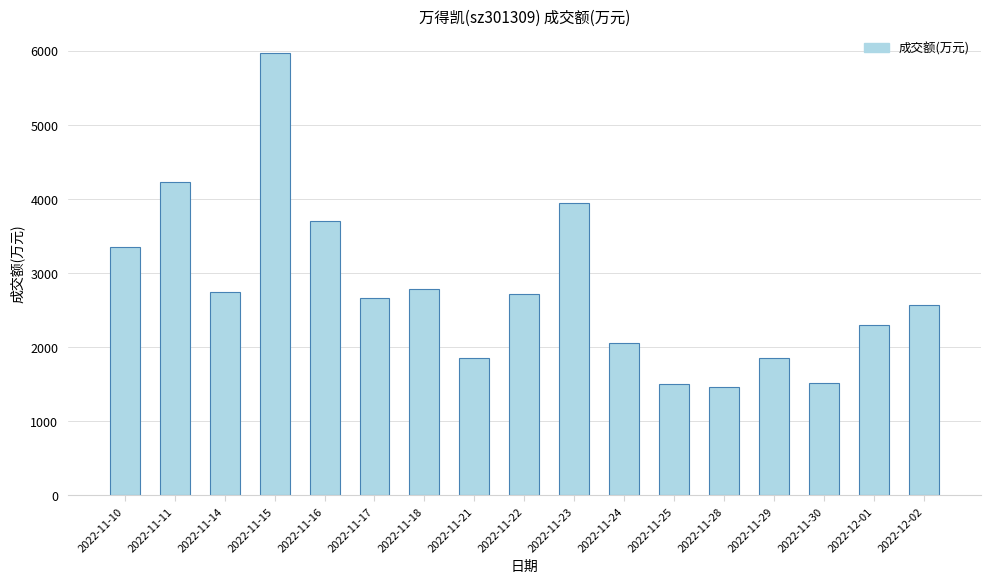

Which has a higher value, 2022-12-02 or 2022-11-11?

2022-11-11